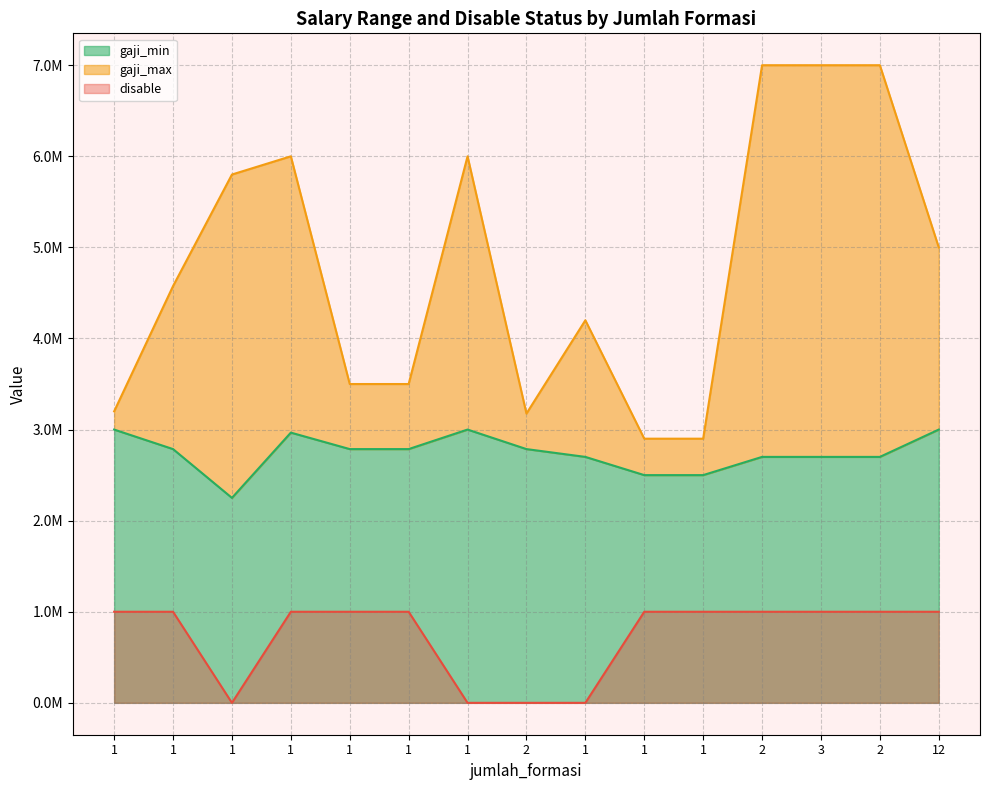

What is the total value across all series at 12?

9000000